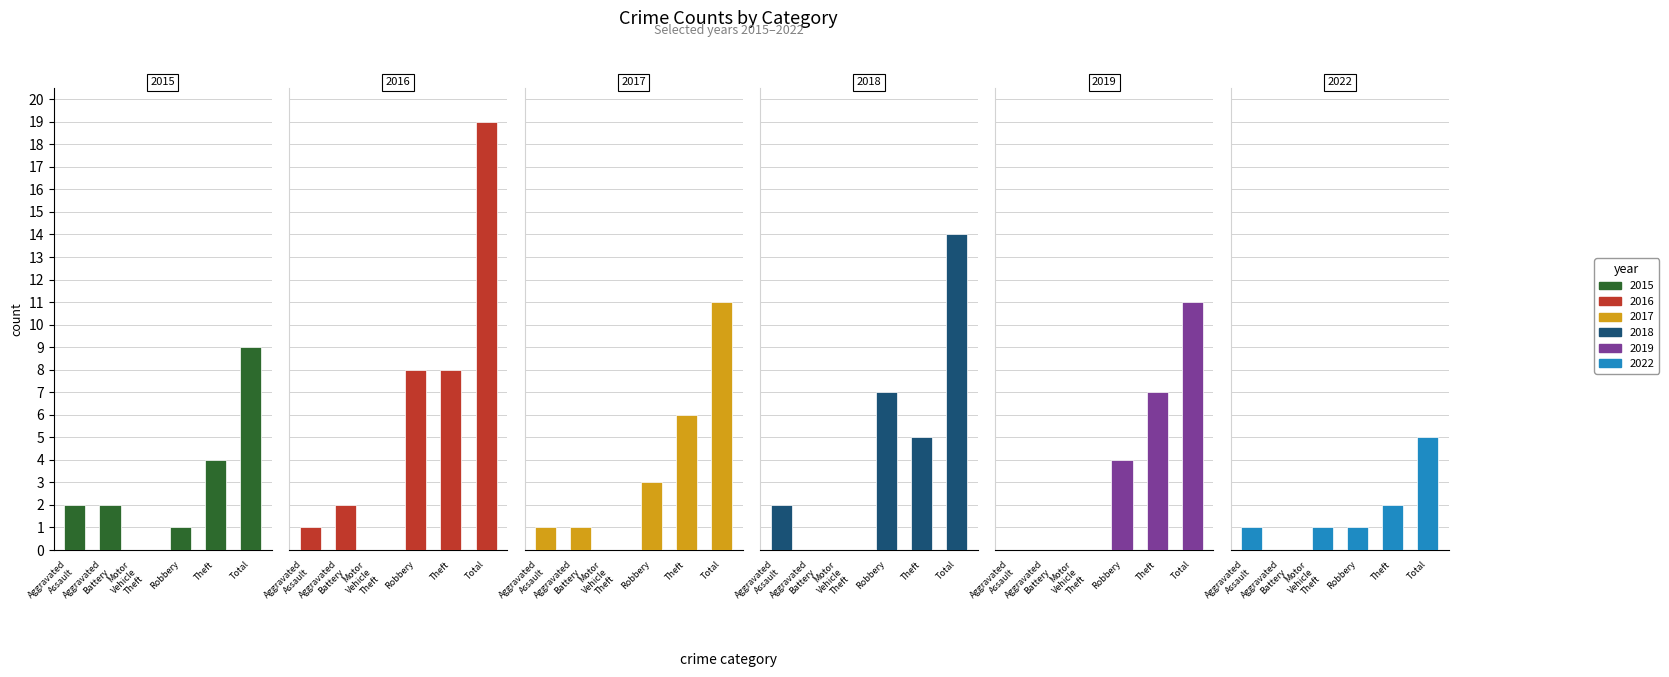

Between Theft and Motor Vehicle Theft, which is larger?

Theft